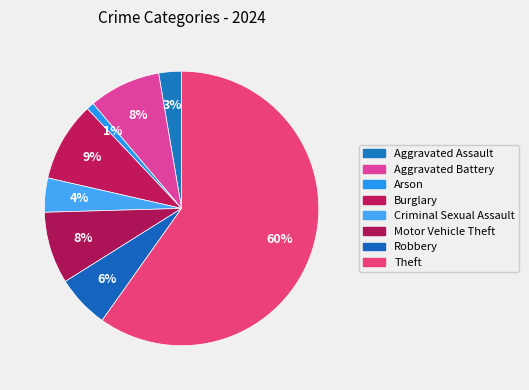

Count the number of slices in the pie.

8